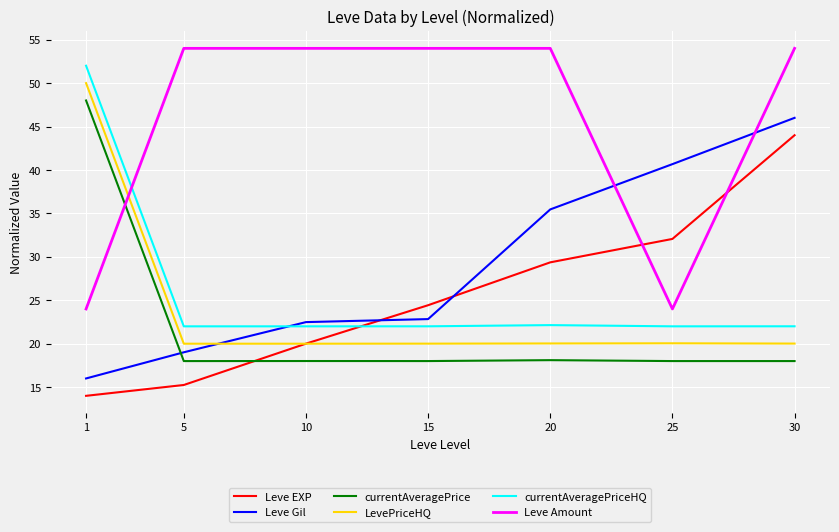

Rank the series at 1 from lowest to highest value.

Leve EXP, Leve Gil, Leve Amount, currentAveragePrice, LevePriceHQ, currentAveragePriceHQ